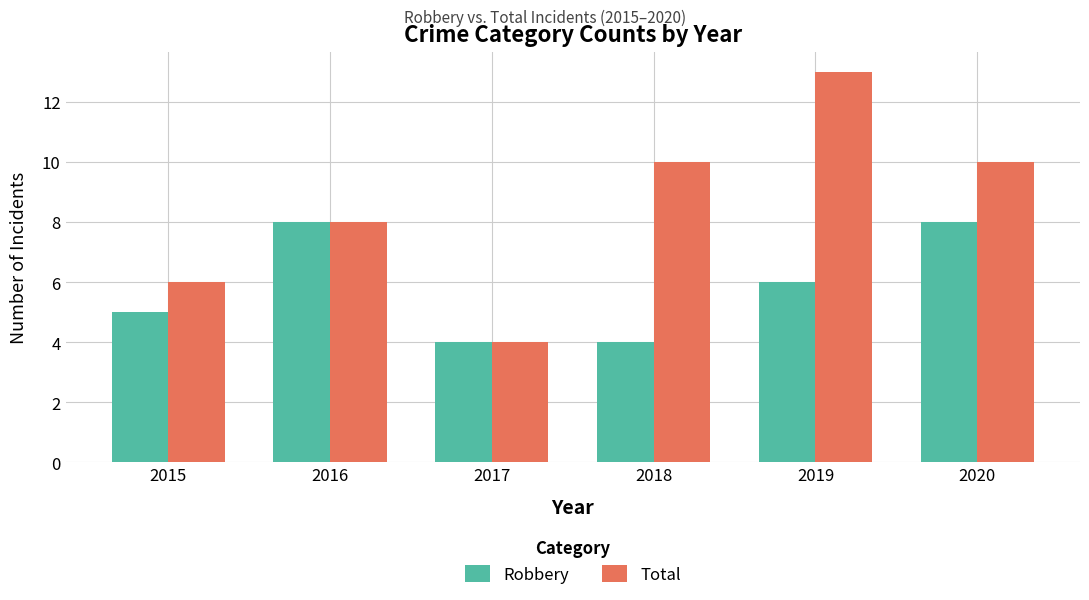

Reading left to right, transcribe all the data shown in this chart.

Robbery: 5	8	4	4	6	8
Total: 6	8	4	10	13	10